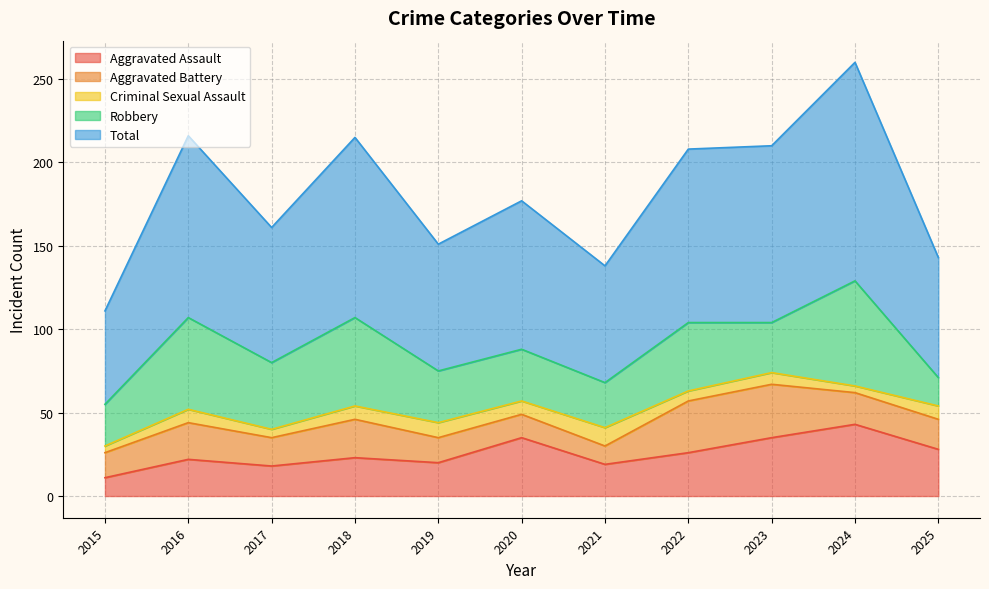

Does the chart have visible grid lines?

Yes